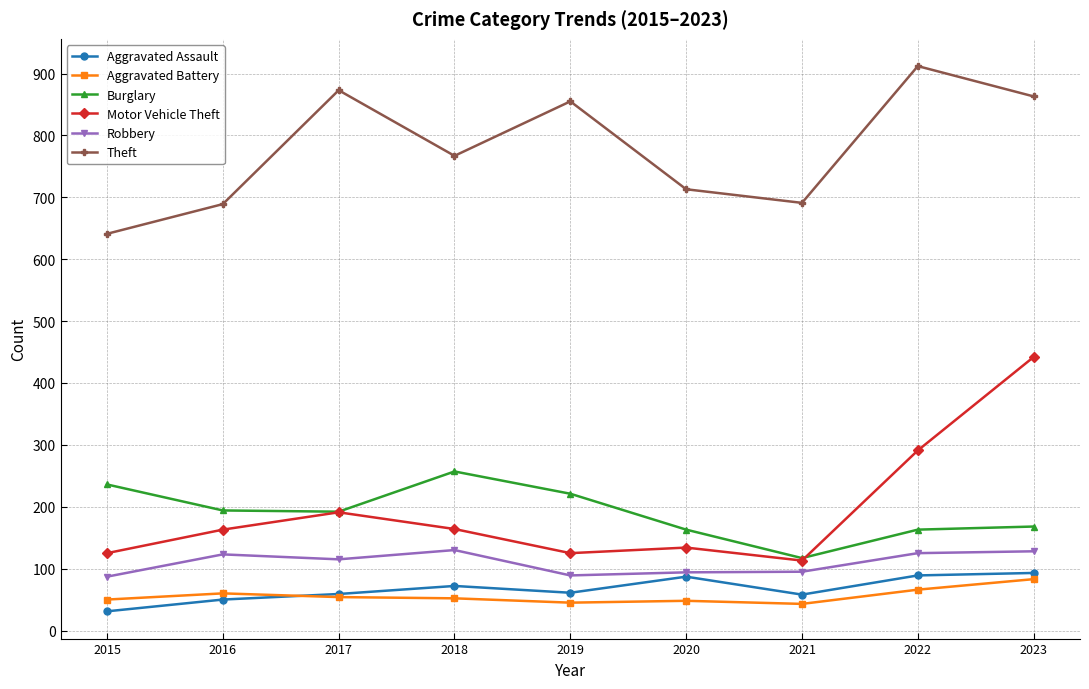

How many data points does each series have?

9